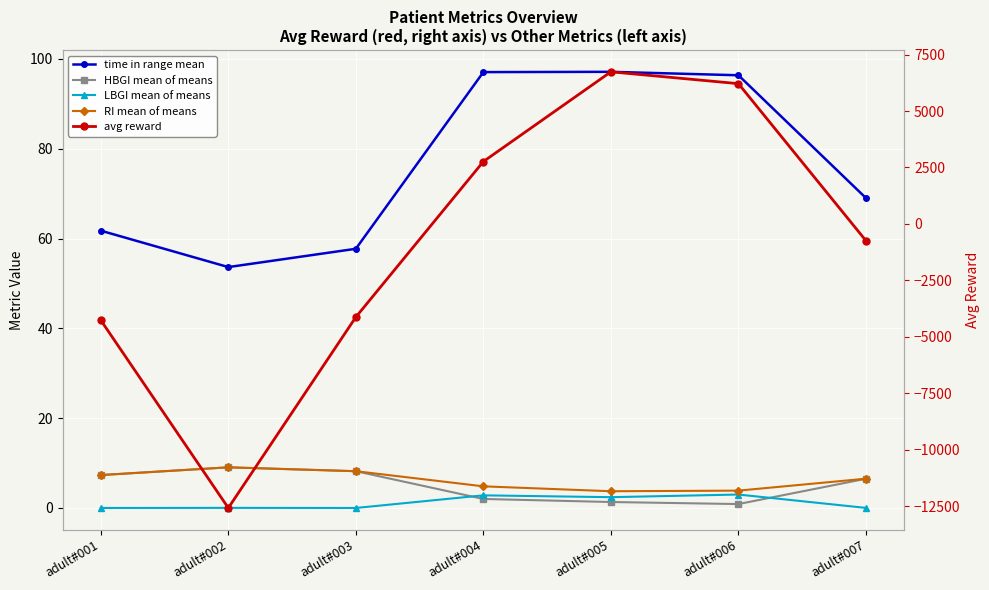

How many interior local peaks does the RI mean of means series have?

1